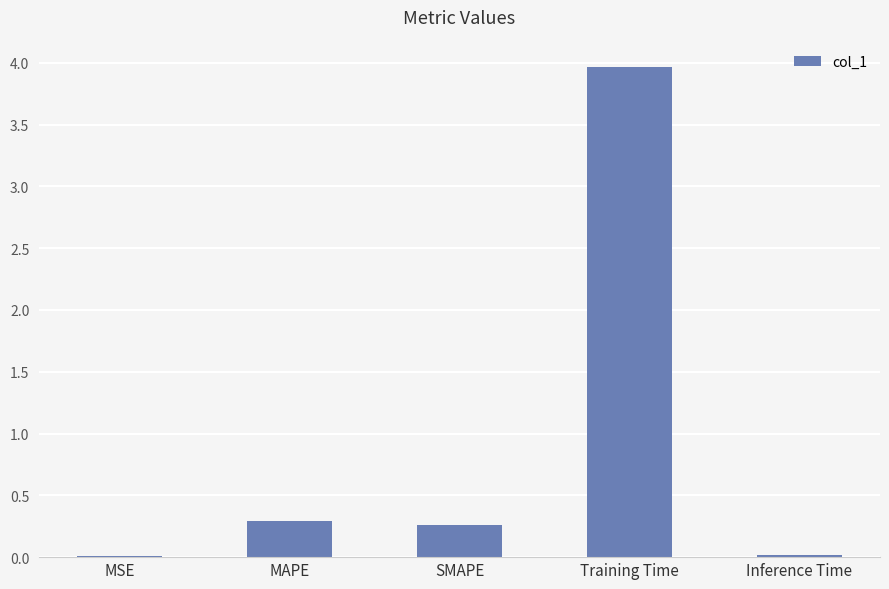

Which category has the highest value across all series?

Training Time